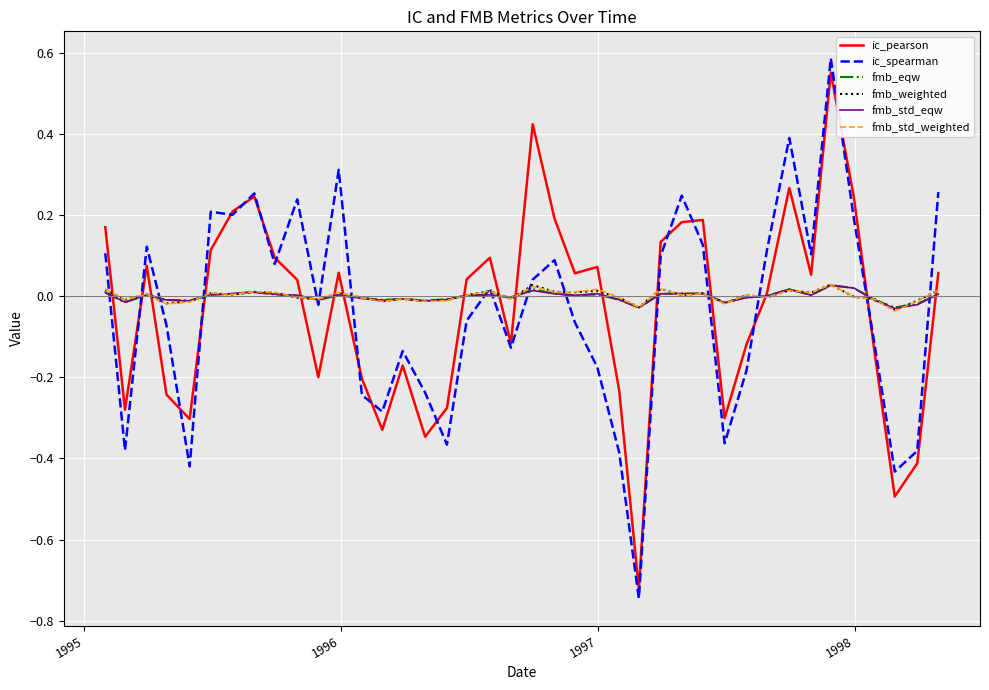

Which series has the widest spread of values?

ic_spearman